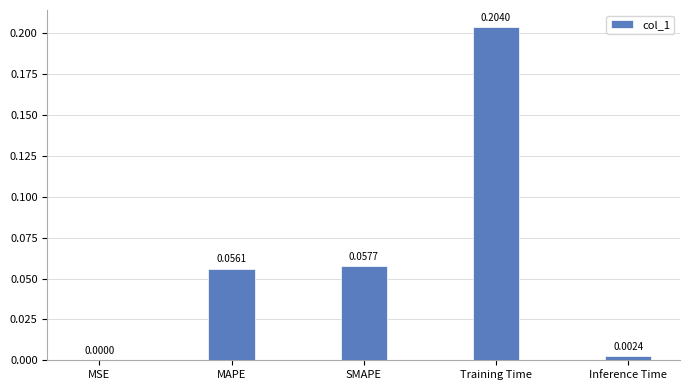

At which label is the value closest to 0?

MSE